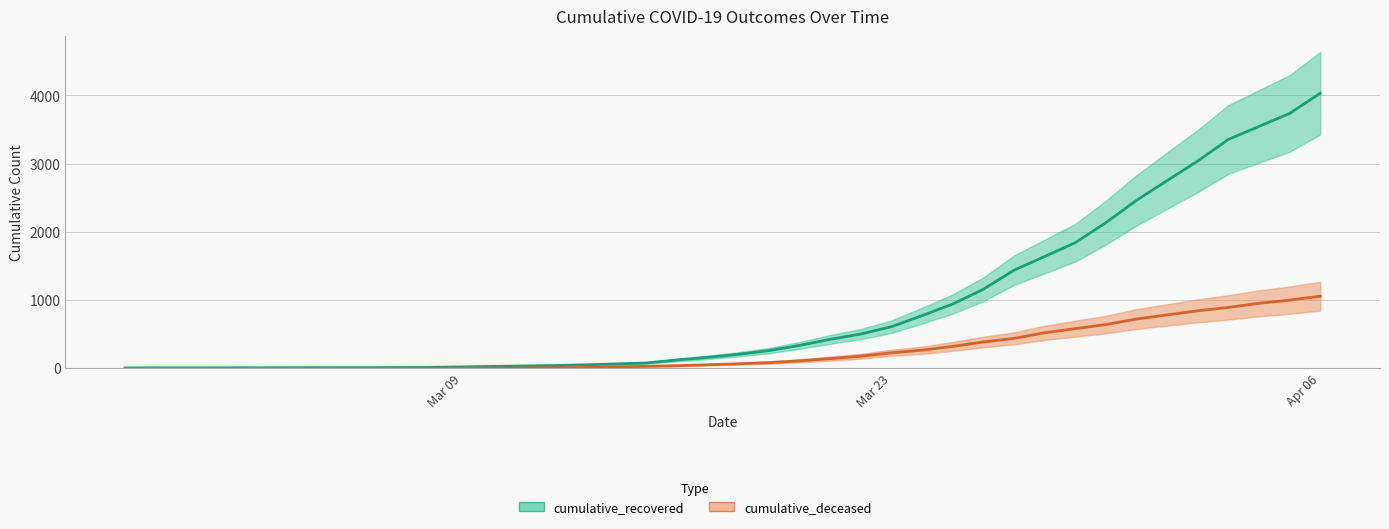

True or false: cumulative_recovered and cumulative_deceased intersect in this chart.

False